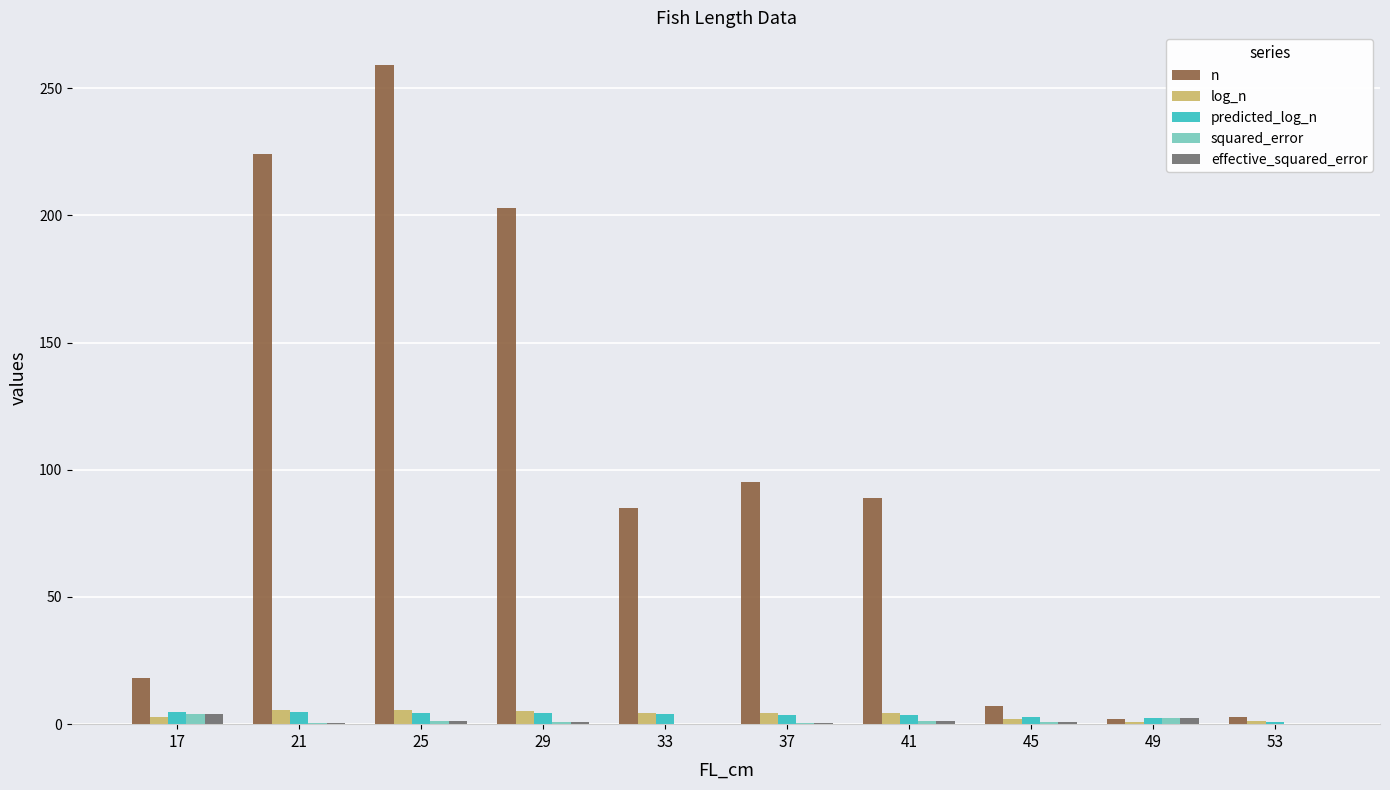

True or false: squared_error has a value of 0.5 at 21.

True